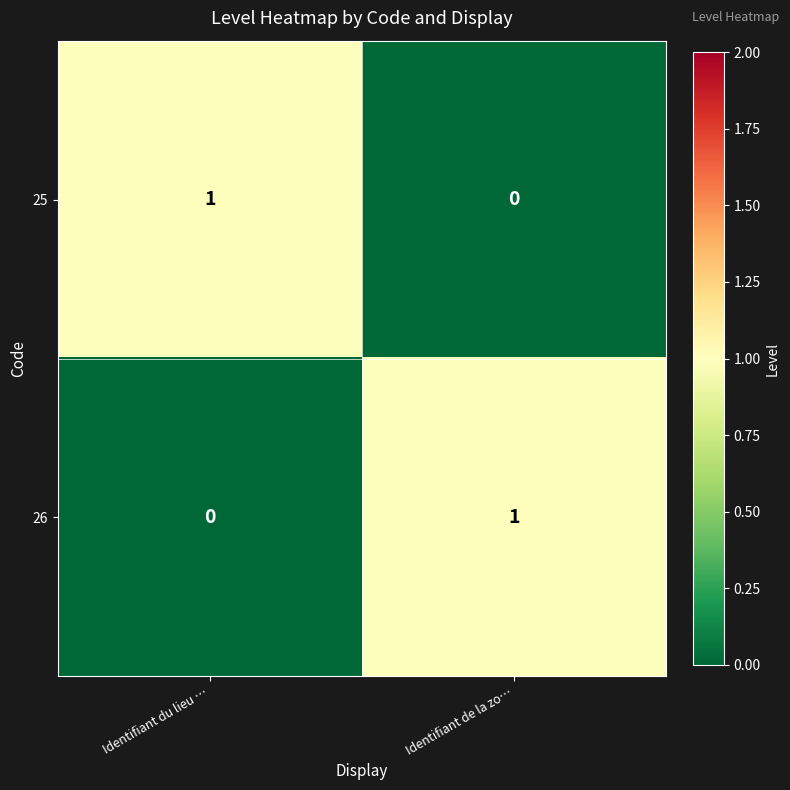

Is it true that 25 equals 0 at Identifiant de la zo…?

True